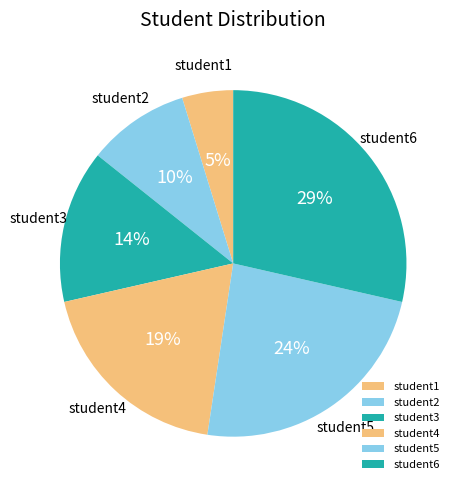

Does student2 represent more than half of the total?

No